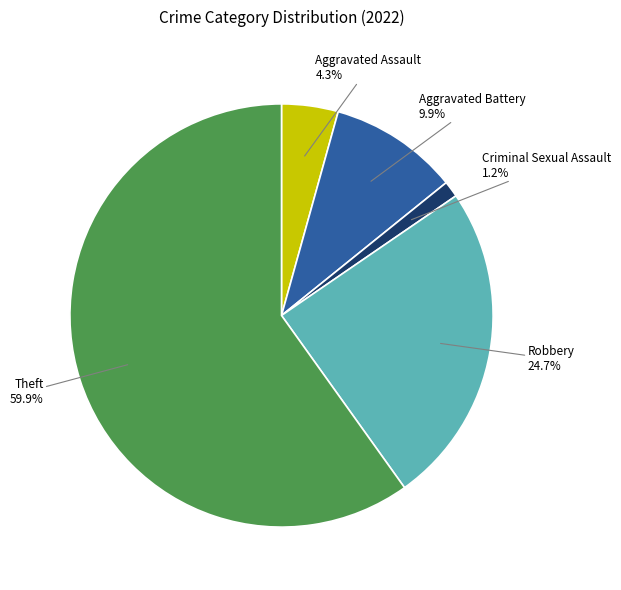

What portion of the pie excludes Criminal Sexual Assault 1.2%?

98.8%